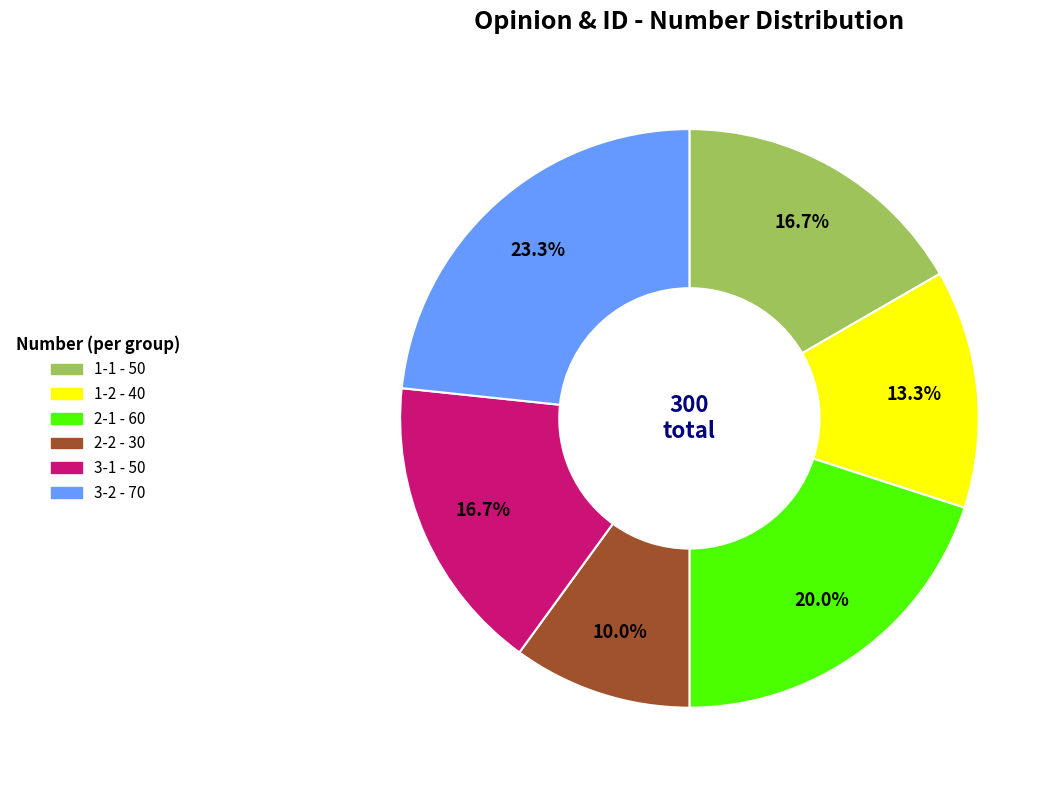

Which has a higher value, 2-2 or 2-1?

2-1